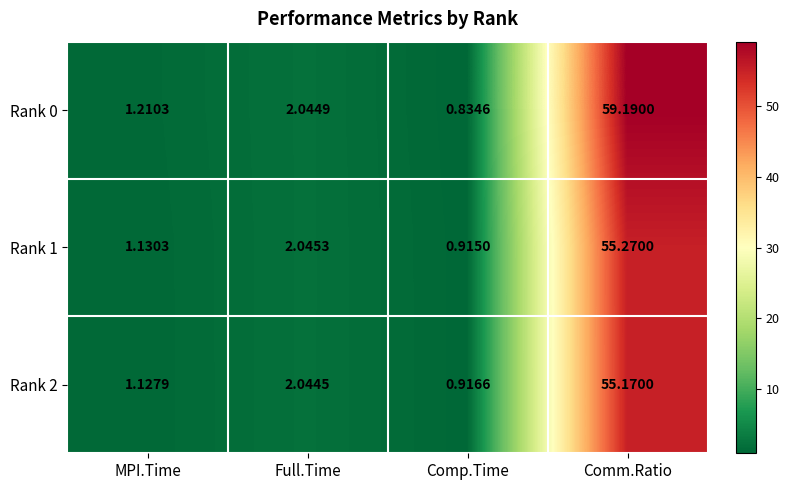

Which category has the highest value across all series?

Comm.Ratio